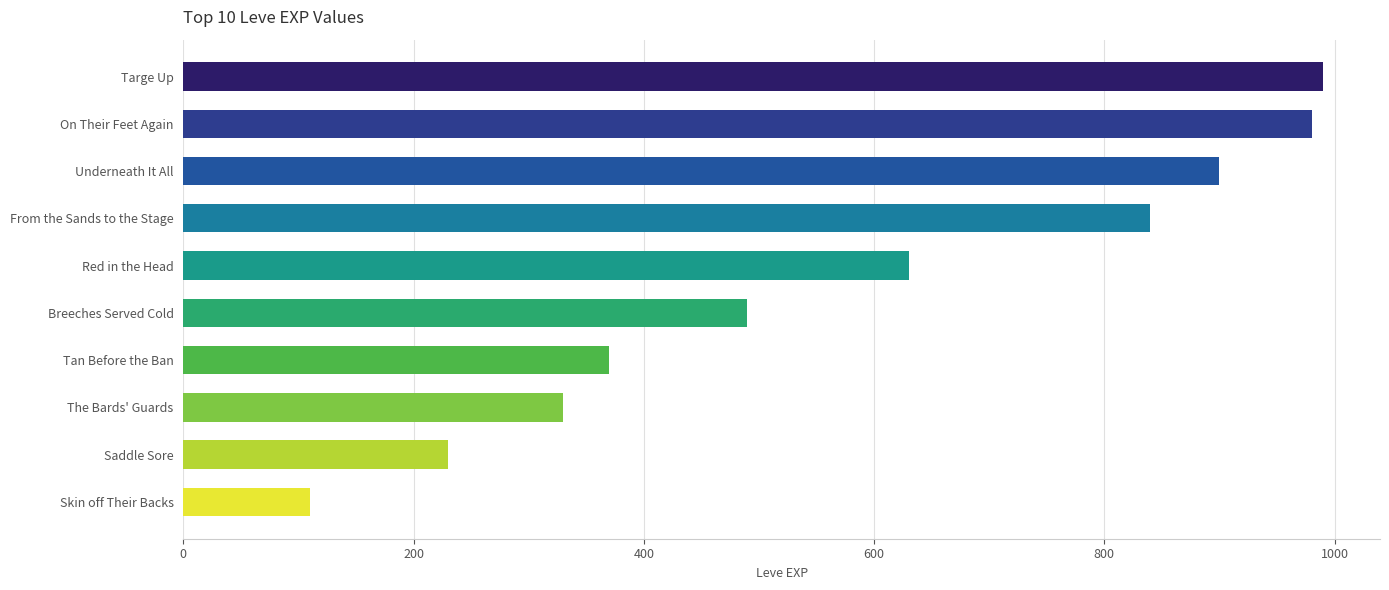

List the labels in order of value, largest first.

Targe Up, On Their Feet Again, Underneath It All, From the Sands to the Stage, Red in the Head, Breeches Served Cold, Tan Before the Ban, The Bards' Guards, Saddle Sore, Skin off Their Backs